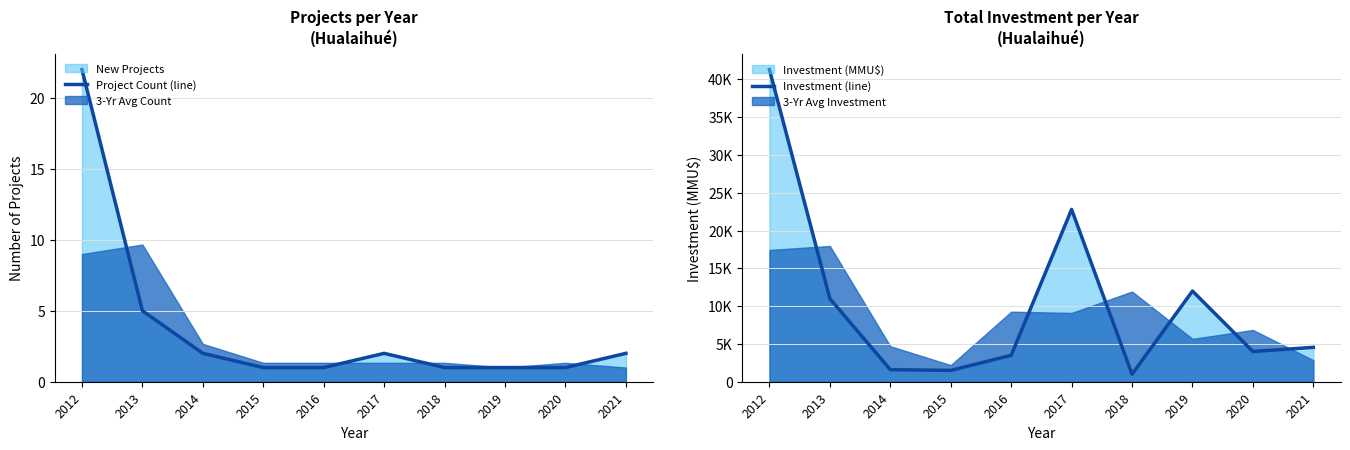

At which label is Investment (line) closest to 21152?

2017